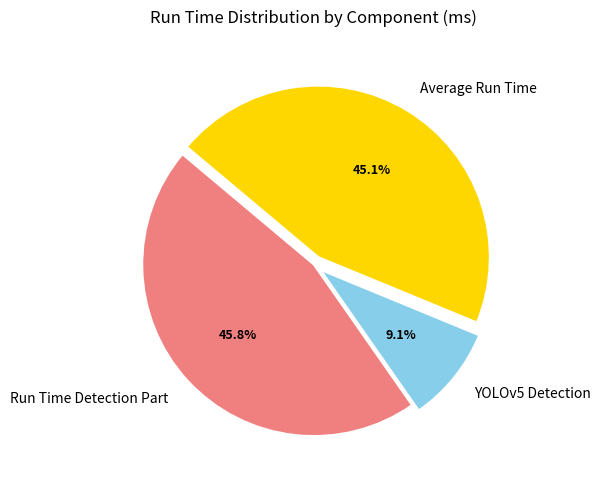

What is the ratio of the value at Average Run Time to the value at YOLOv5 Detection?

5.0